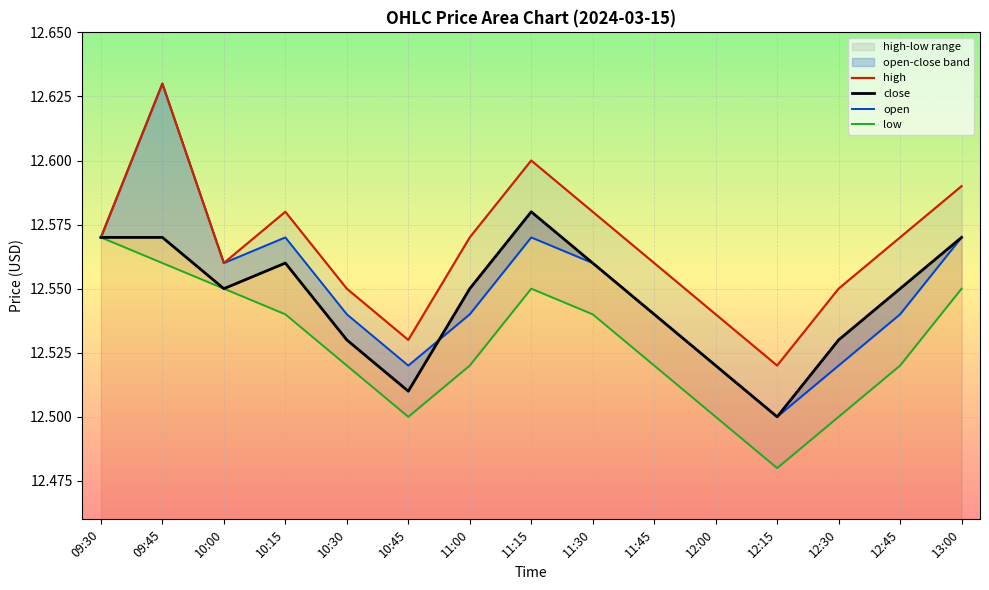

At which category is the sum across all series the highest?

09:45